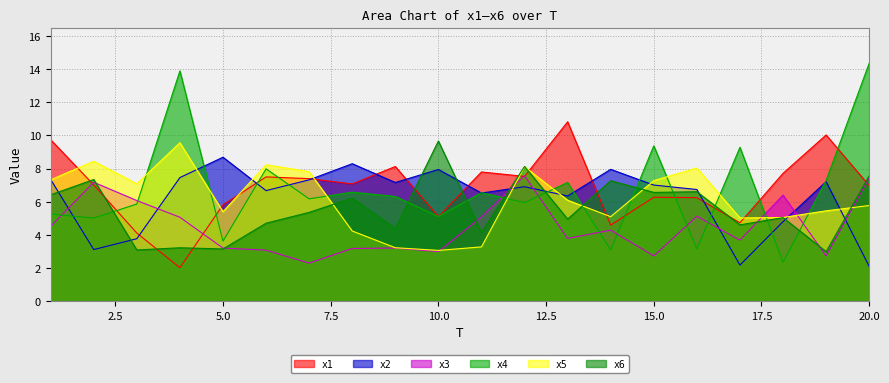

At which label does x3 first exceed 4?

1